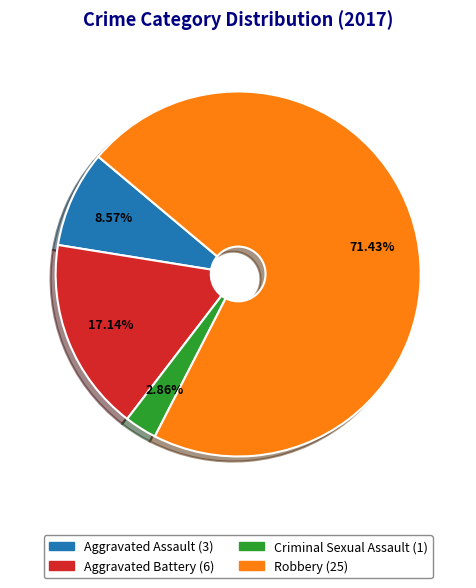

To the nearest percent, what is the combined percentage of Aggravated Assault and Aggravated Battery?

26%